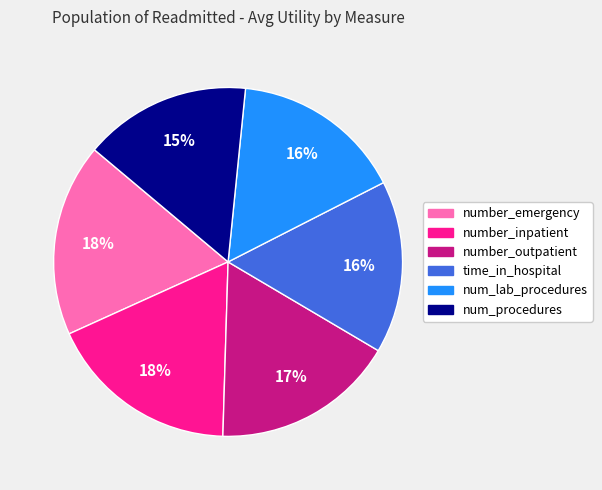

Does number_inpatient represent more than half of the total?

No